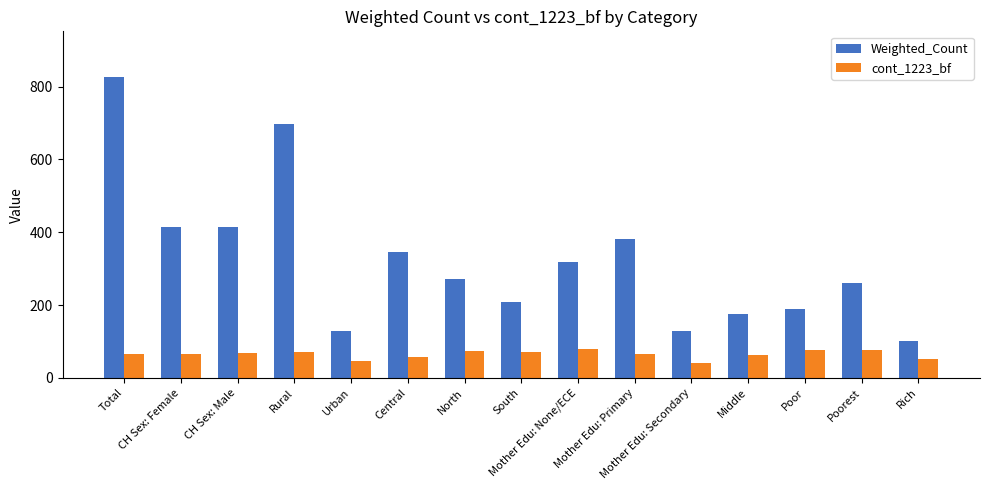

What is the smallest value displayed?

40.7